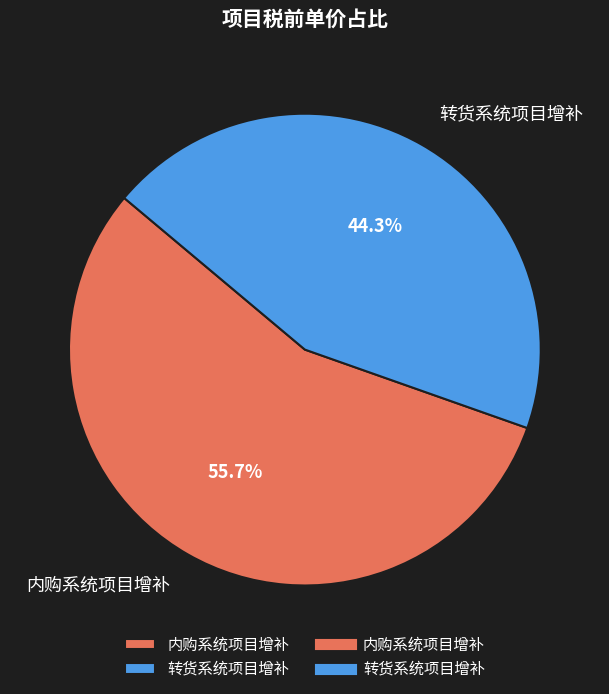

Count the number of slices in the pie.

2